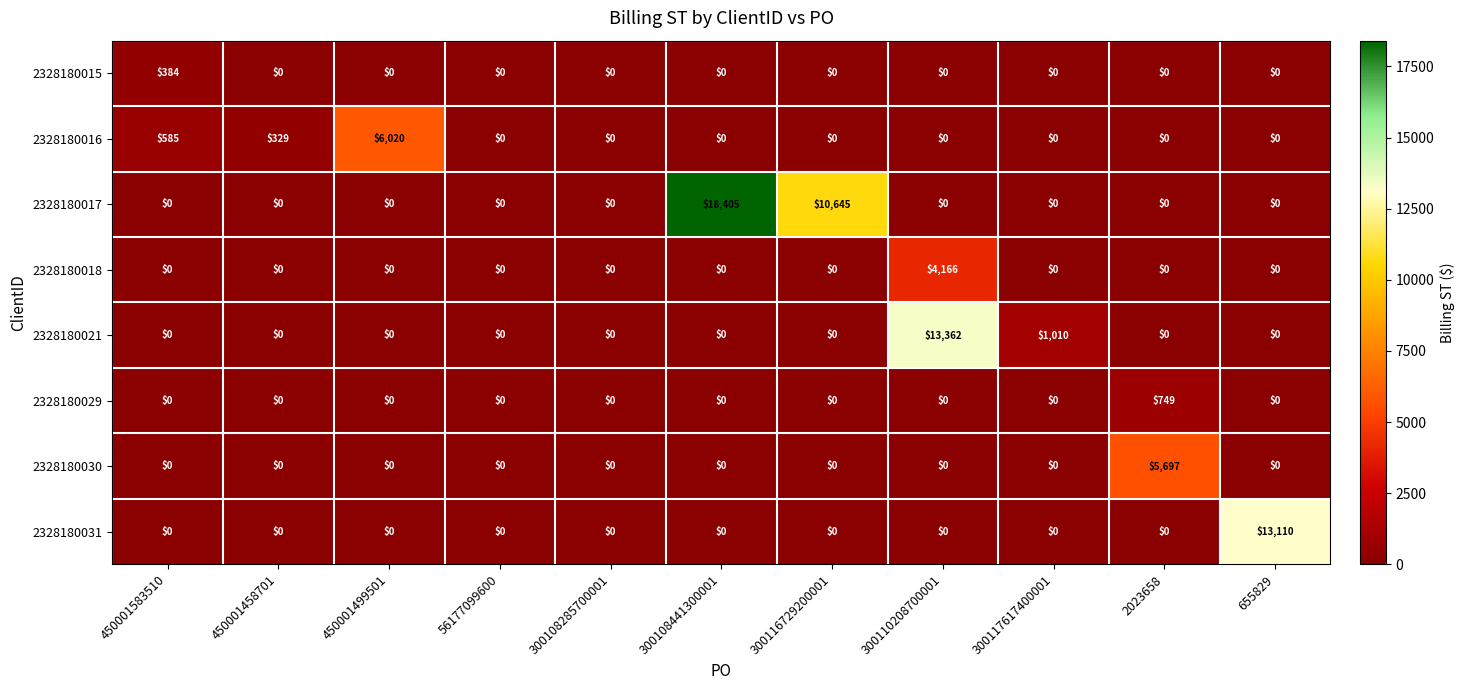

What is the maximum value shown in the chart?

18405